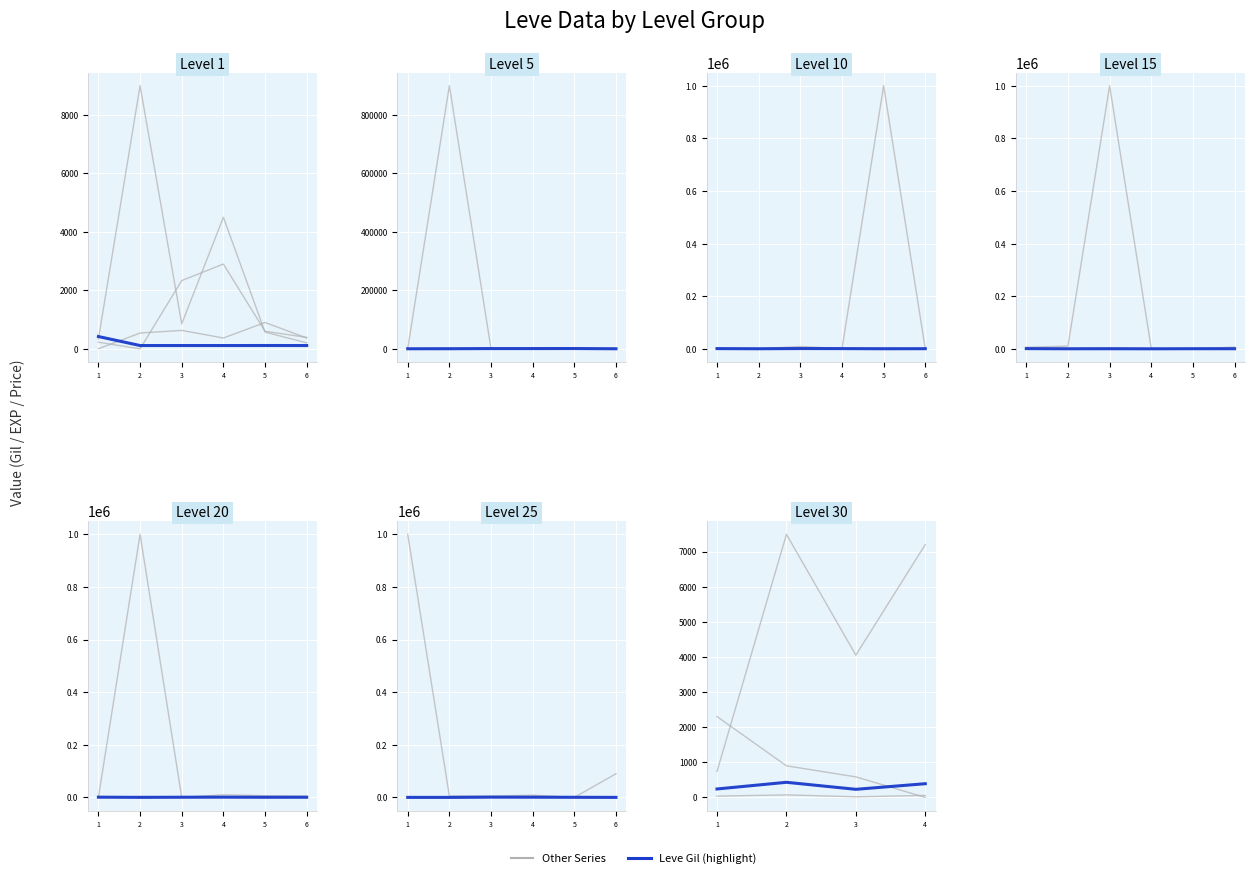

In LevePriceHQ, how many points are higher than both neighbors (excluding endpoints)?

1